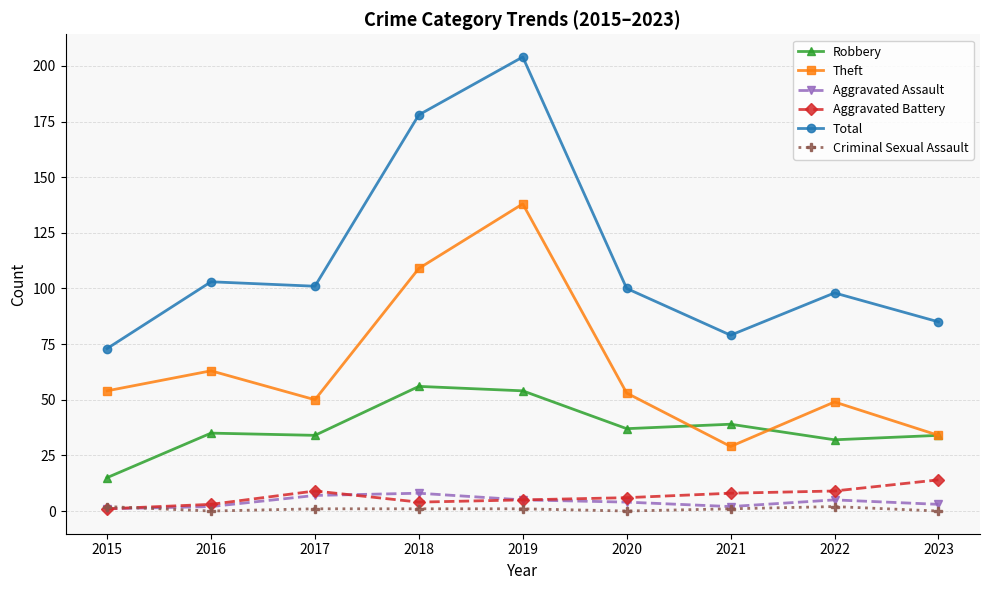

True or false: Criminal Sexual Assault and Total cross at least once.

False